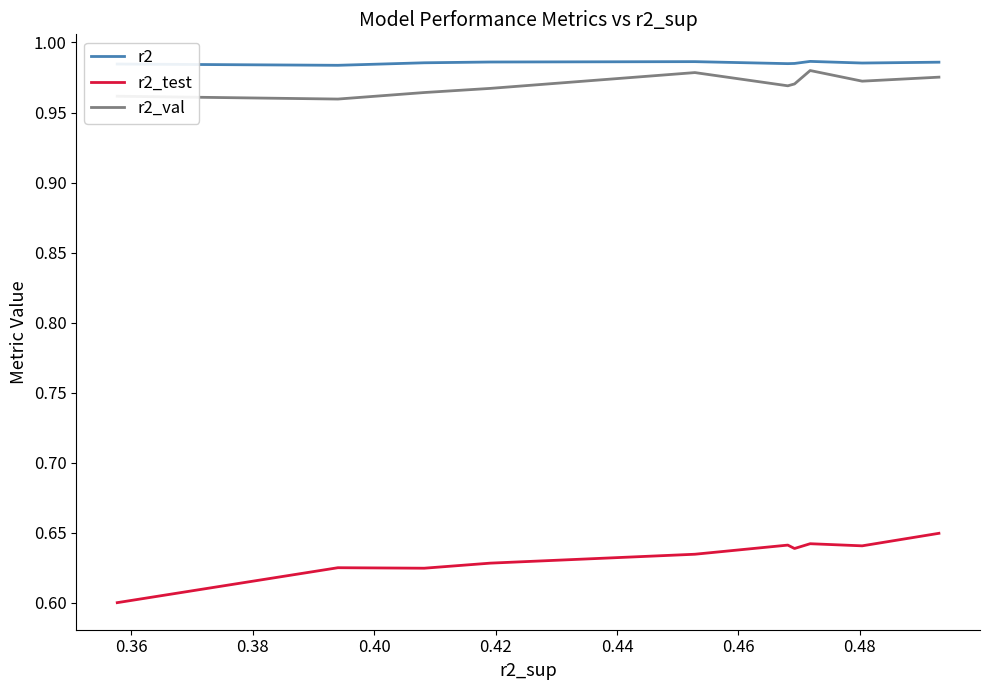

What are all the series names shown in the legend?

r2, r2_test, r2_val